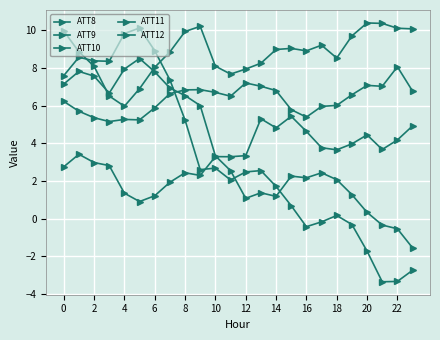

True or false: ATT8 and ATT9 cross at least once.

False